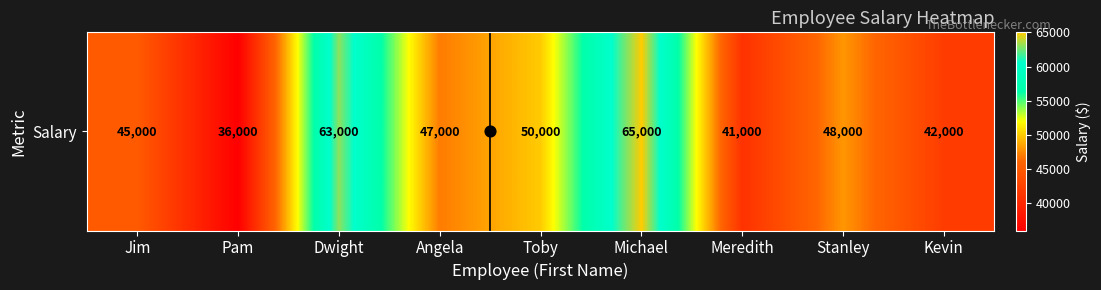

Where is the data nearest to the value 50500?

Toby